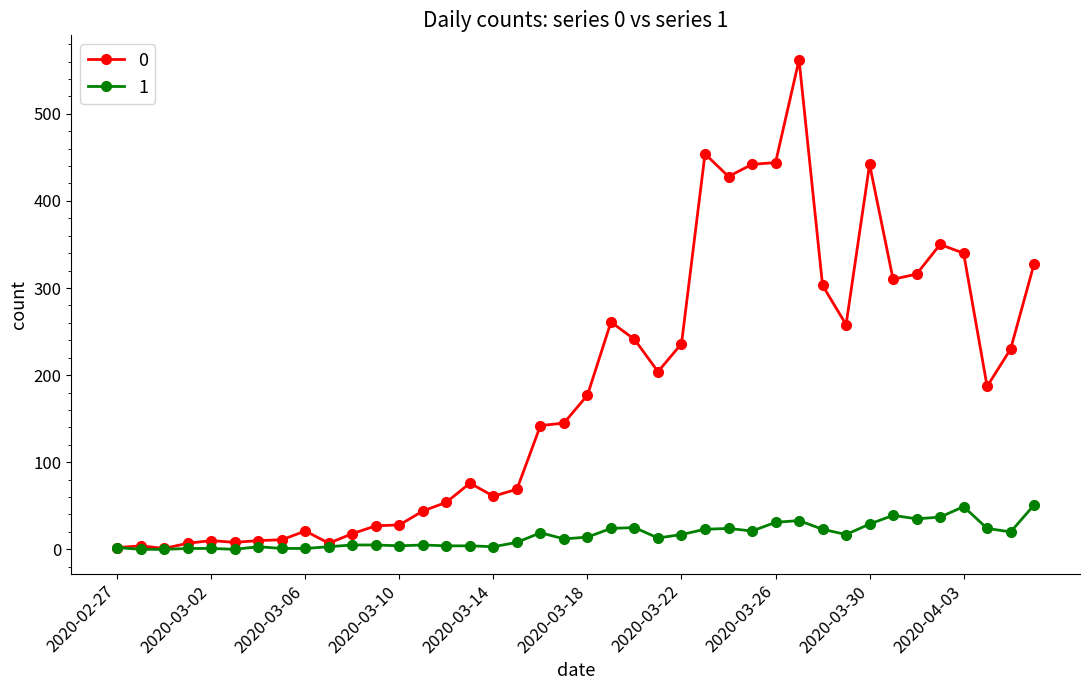

What are all the series names shown in the legend?

0, 1